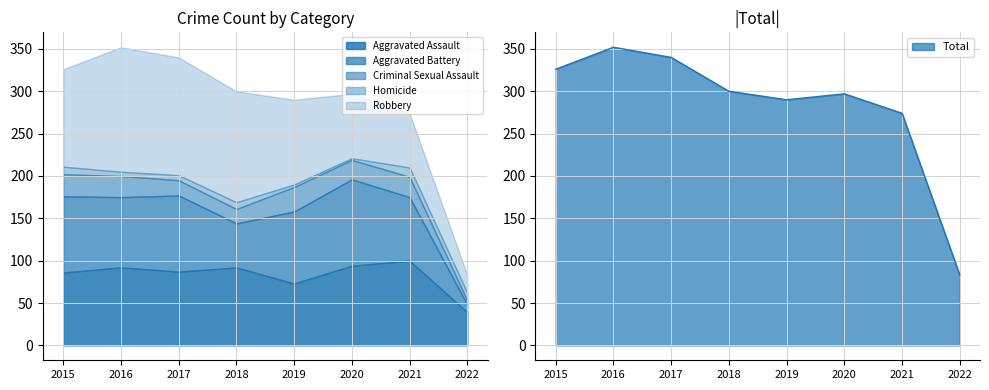

Reading left to right, list all the values displayed in this chart.

Aggravated Assault: 2015=86	2016=92	2017=87	2018=92	2019=73	2020=94	2021=100	2022=39
Aggravated Battery: 2015=90	2016=83	2017=90	2018=52	2019=85	2020=102	2021=75	2022=9
Criminal Sexual Assault: 2015=26	2016=25	2017=18	2018=17	2019=29	2020=23	2021=24	2022=5
Homicide: 2015=9	2016=5	2017=6	2018=8	2019=3	2020=2	2021=11	2022=9
Robbery: 2015=115	2016=147	2017=139	2018=131	2019=100	2020=76	2021=64	2022=21